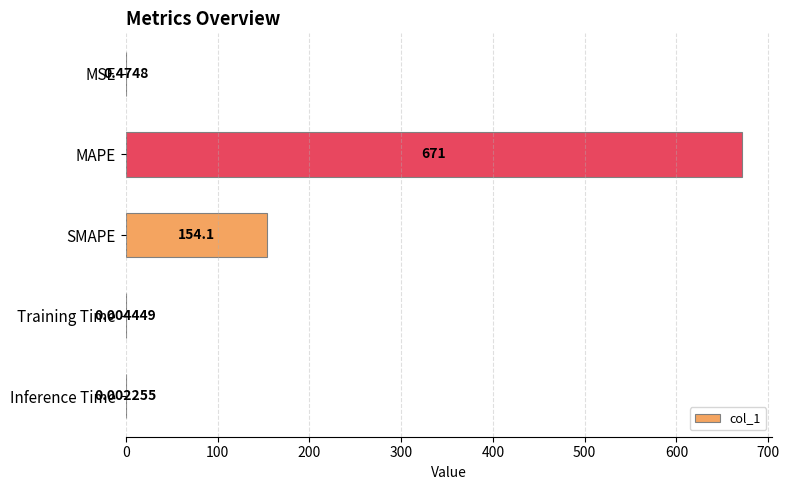

Where is the data nearest to the value 335?

SMAPE